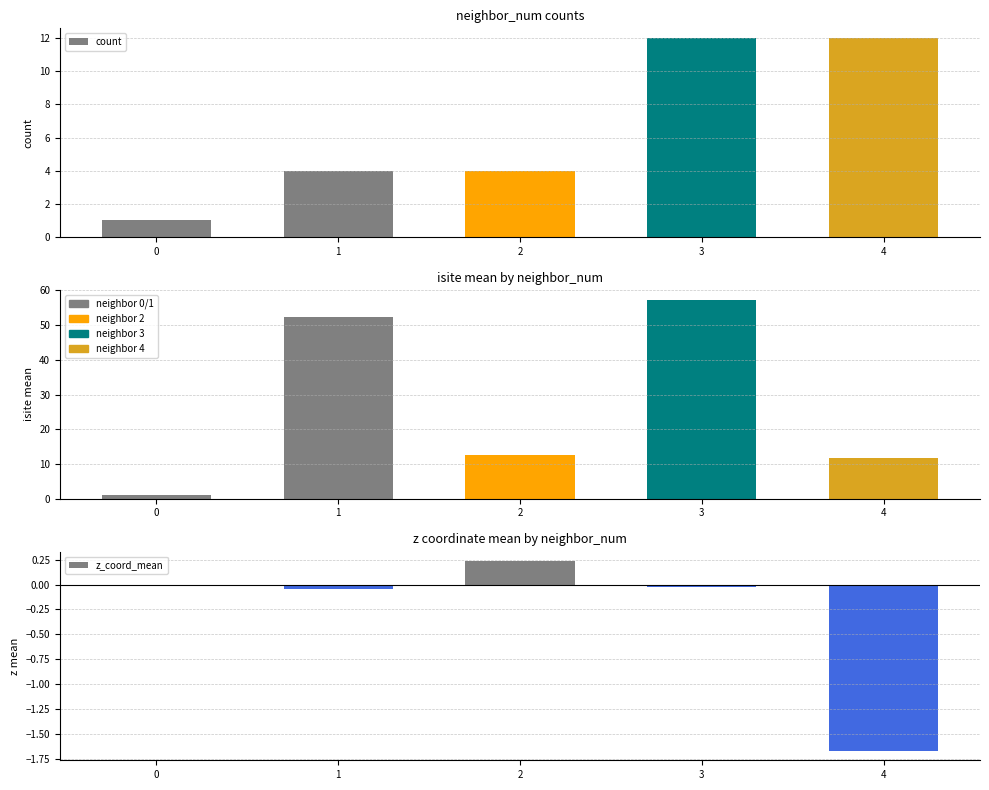

Reading left to right, extract all data points from this chart.

count: 1.0	4.0	4.0	12.0	12.0
isite_mean: 1.0	52.2	12.5	57.2	11.6
z_coord_mean: 0.0	-0.0	0.2	-0.0	-1.7